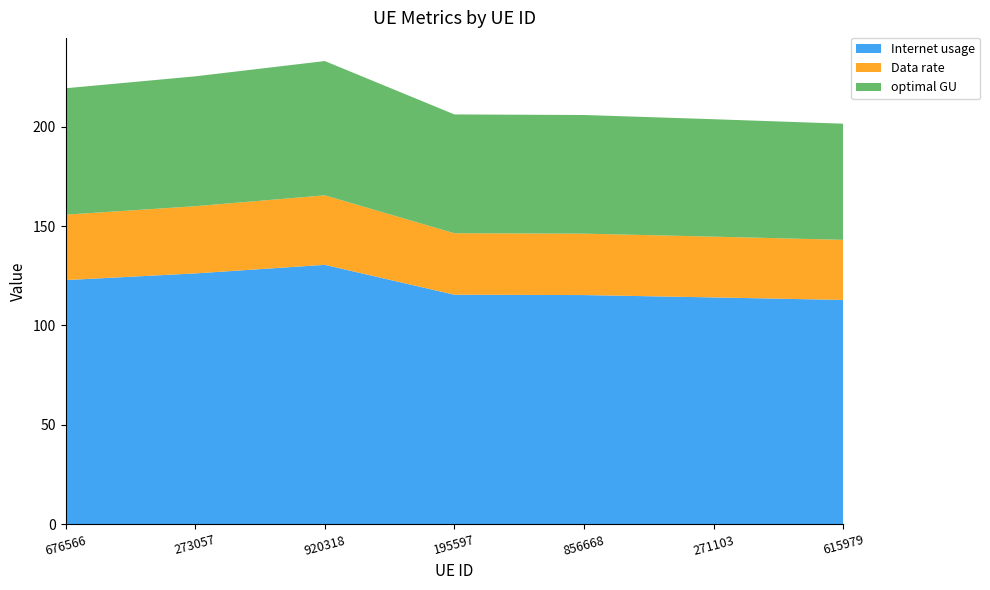

Reading left to right, transcribe all the data shown in this chart.

Internet usage: 122.8	126.2	130.5	115.4	115.3	114.1	112.8
Data rate: 32.9	33.8	34.9	30.9	30.9	30.6	30.2
optimal GU: 63.6	65.3	67.5	59.7	59.7	59.0	58.4